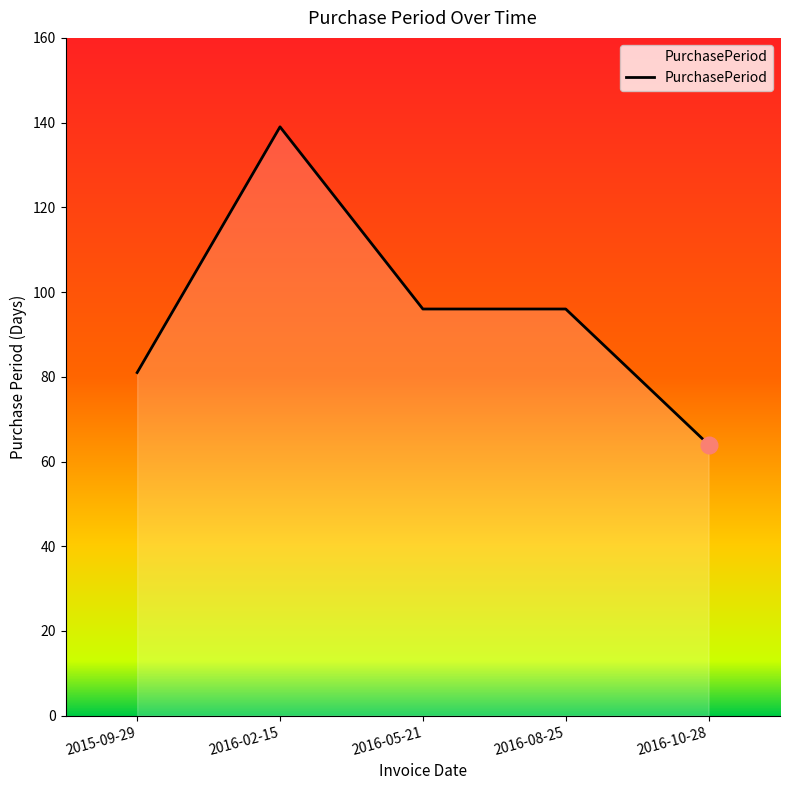

How many lines are shown in the chart?

1